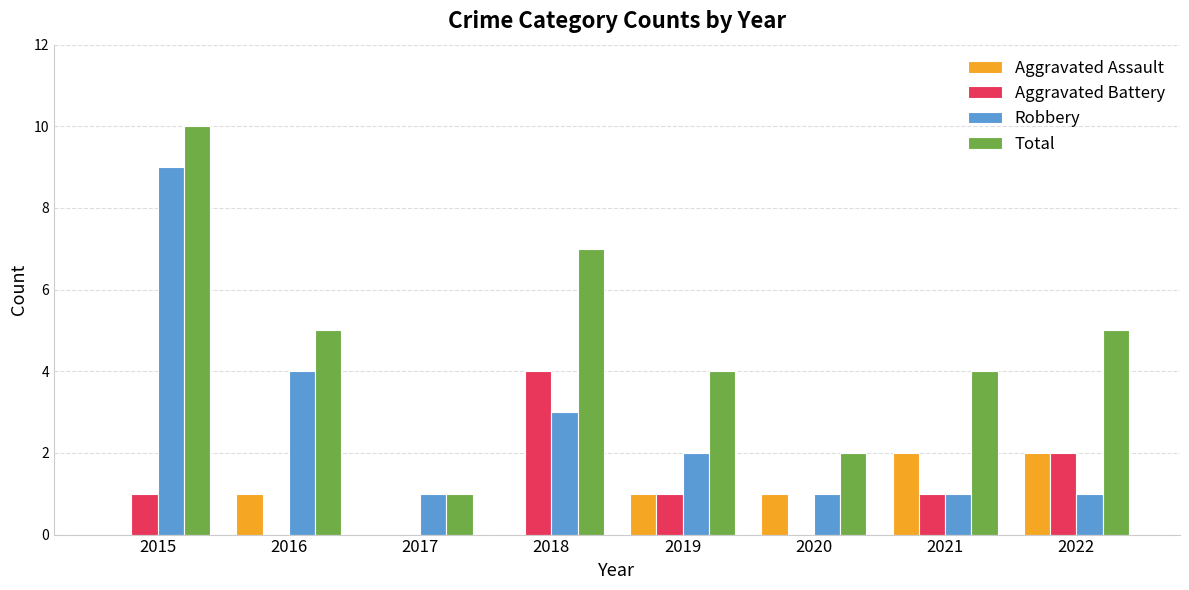

True or false: Aggravated Assault has a value of 1 at 2016.

True